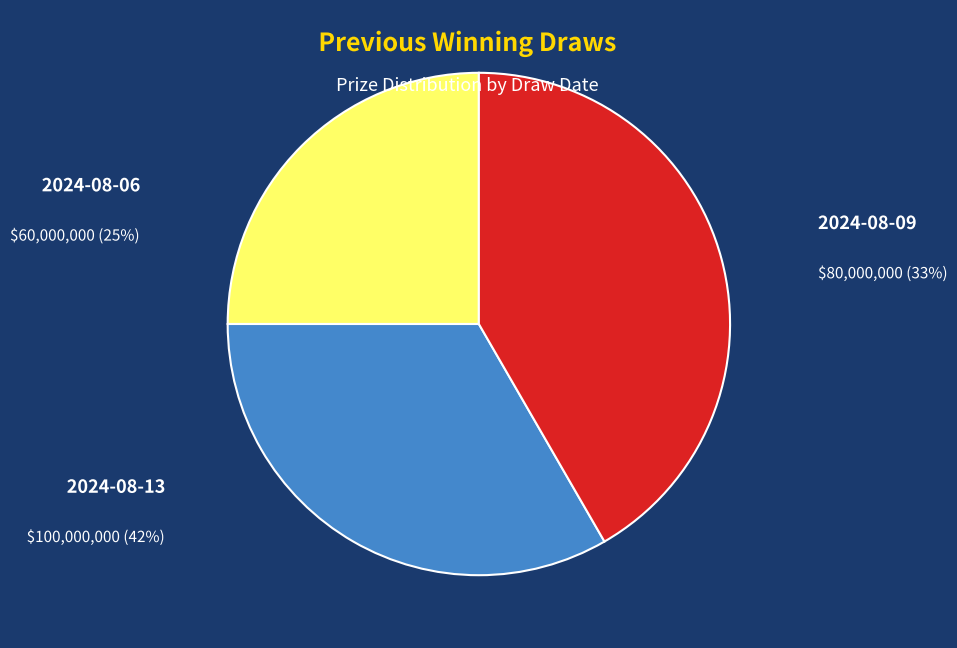

How many segments does this pie chart have?

3